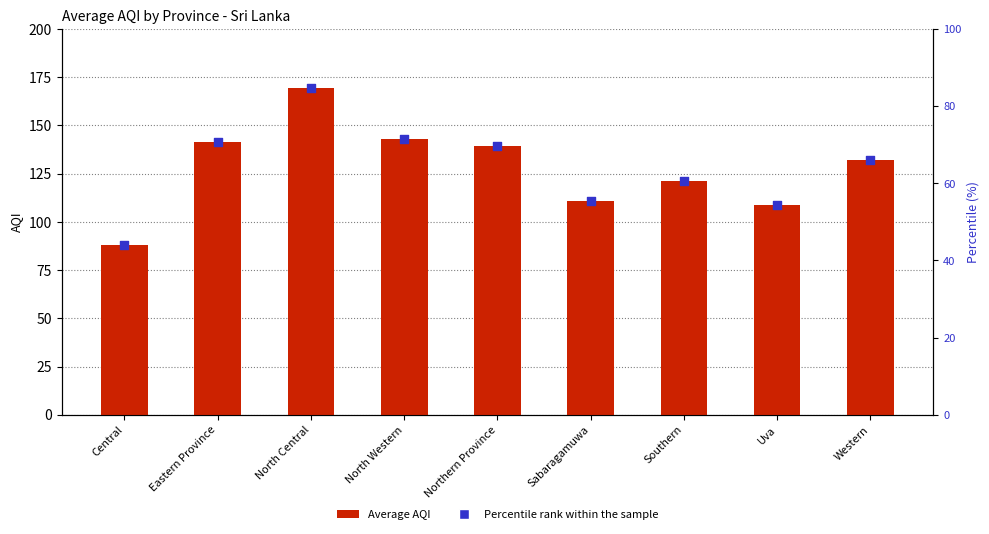

At how many categories does at least one series exceed 123?

5